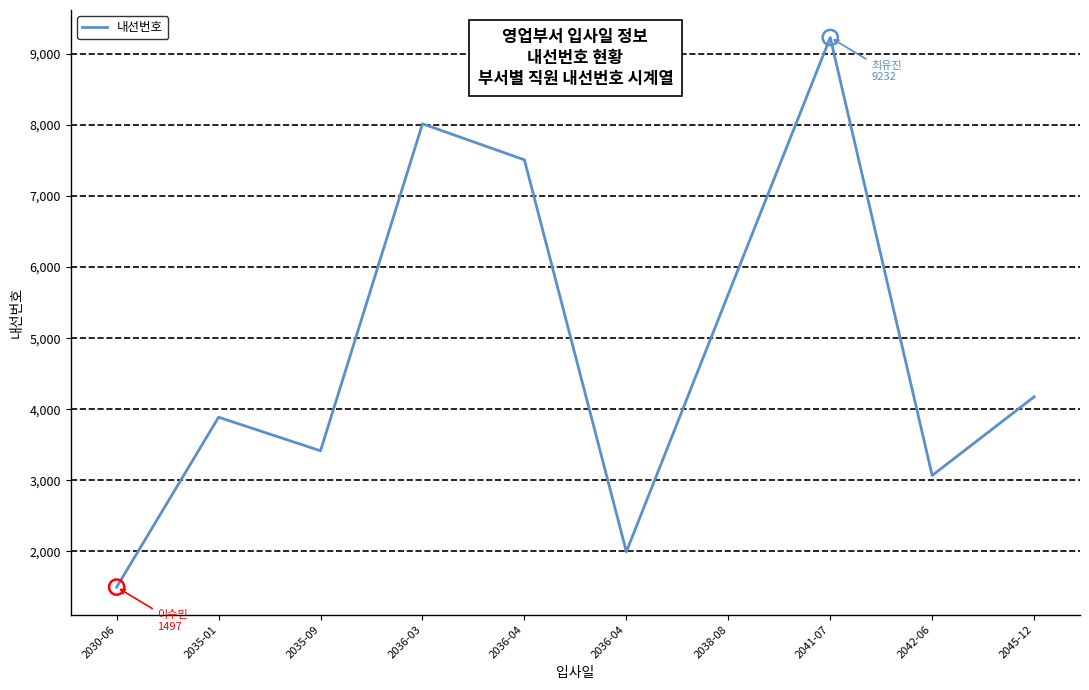

Between 2042-06 and 2030-06, which is larger?

2042-06